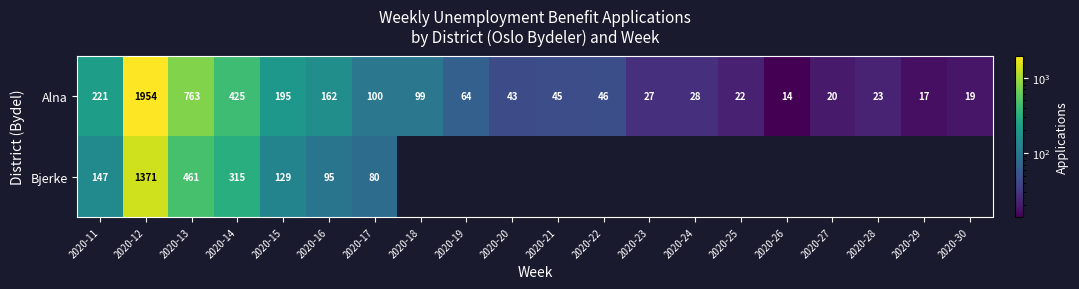

At which category is the sum across all series the highest?

2020-12